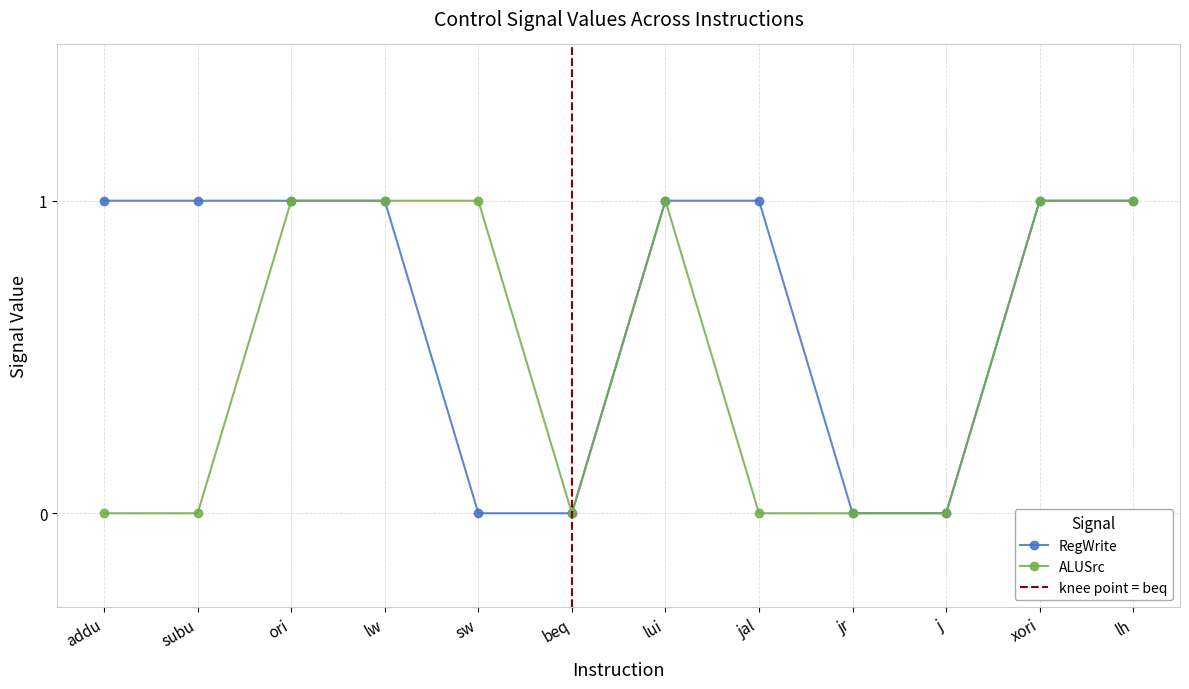

Rank the series at jr from lowest to highest value.

RegWrite, ALUSrc